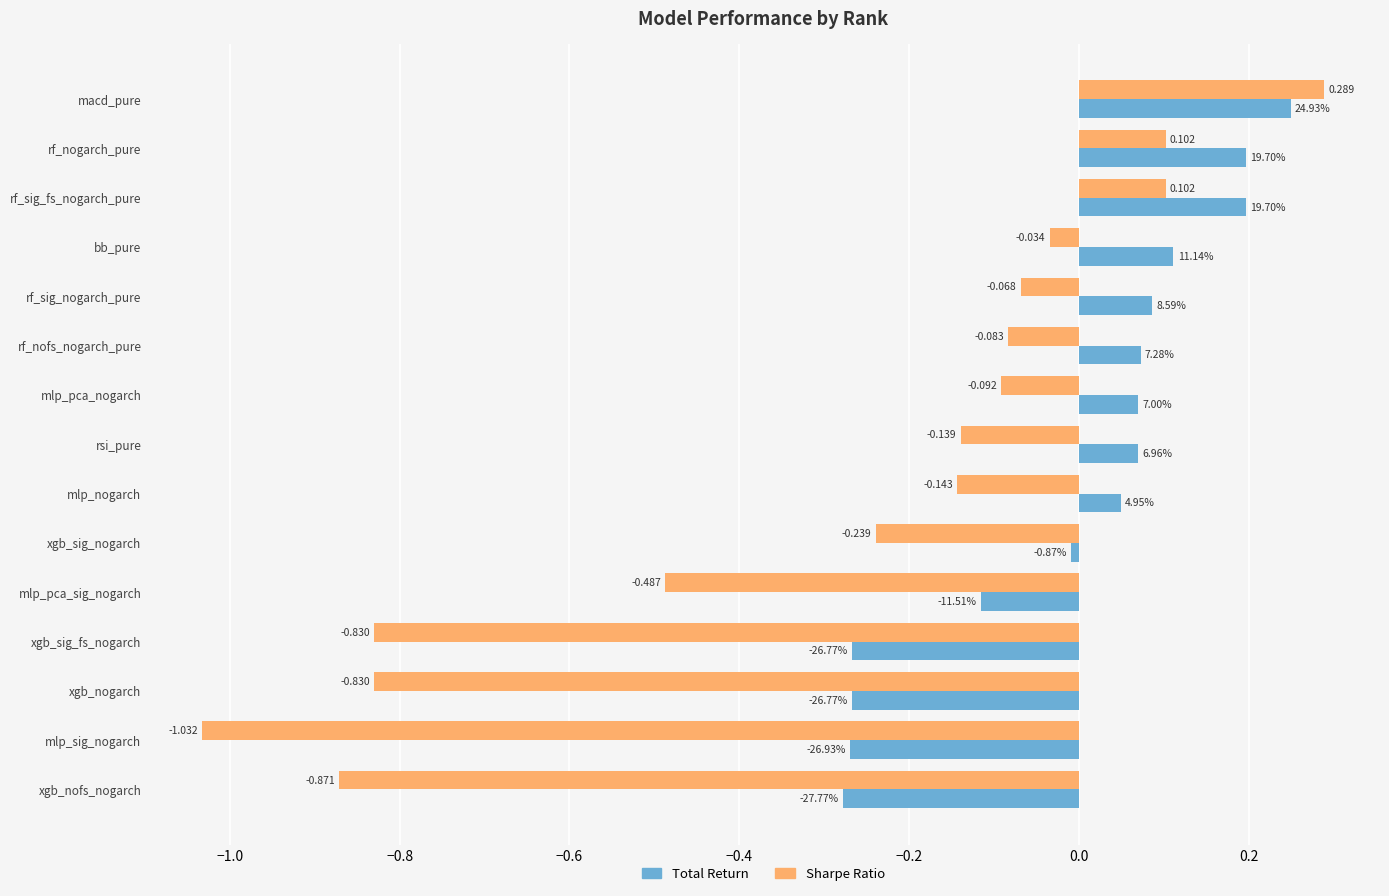

At which category does the chart reach its peak across all series?

macd_pure